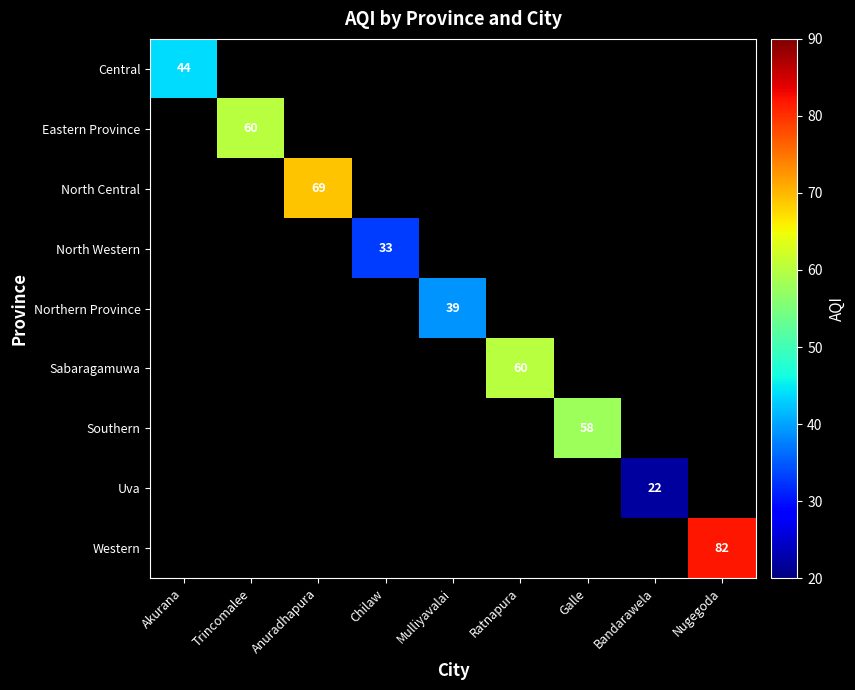

Is it true that Western equals 82 at Nugegoda?

True